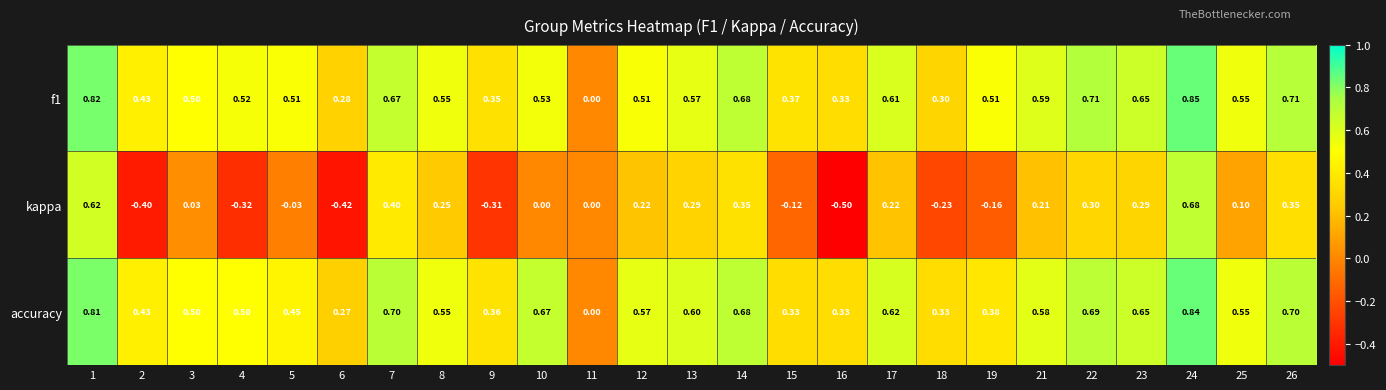

Between 3 and 12, which series saw the biggest shift?

kappa